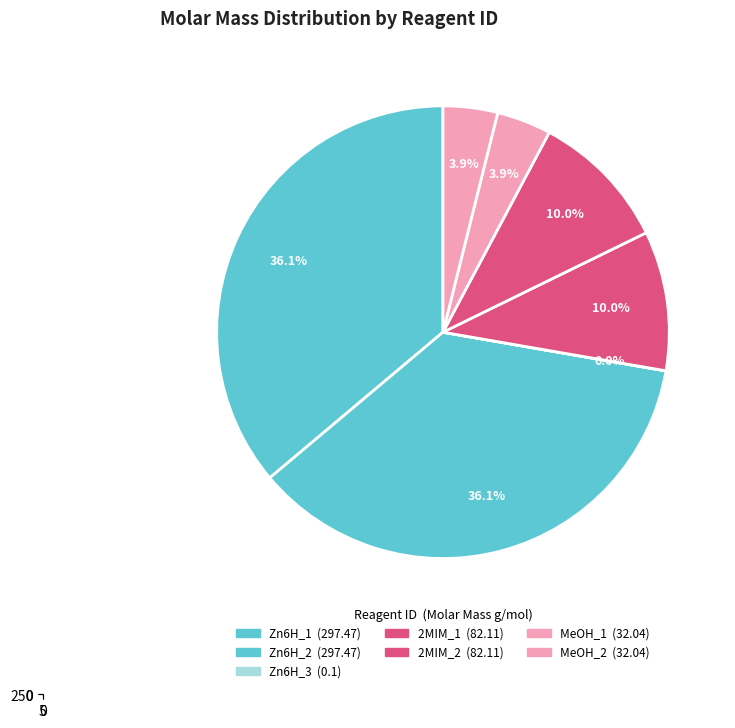

What portion of the pie excludes MeOH_1?

96.1%